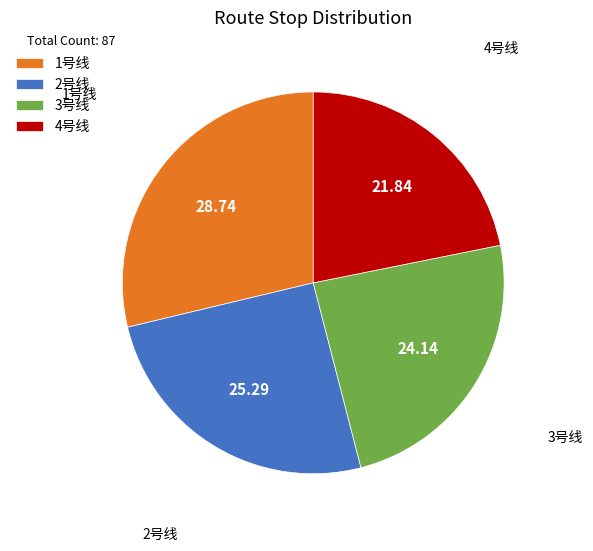

The 1号线 slice represents 15% of the pie. True or false?

False